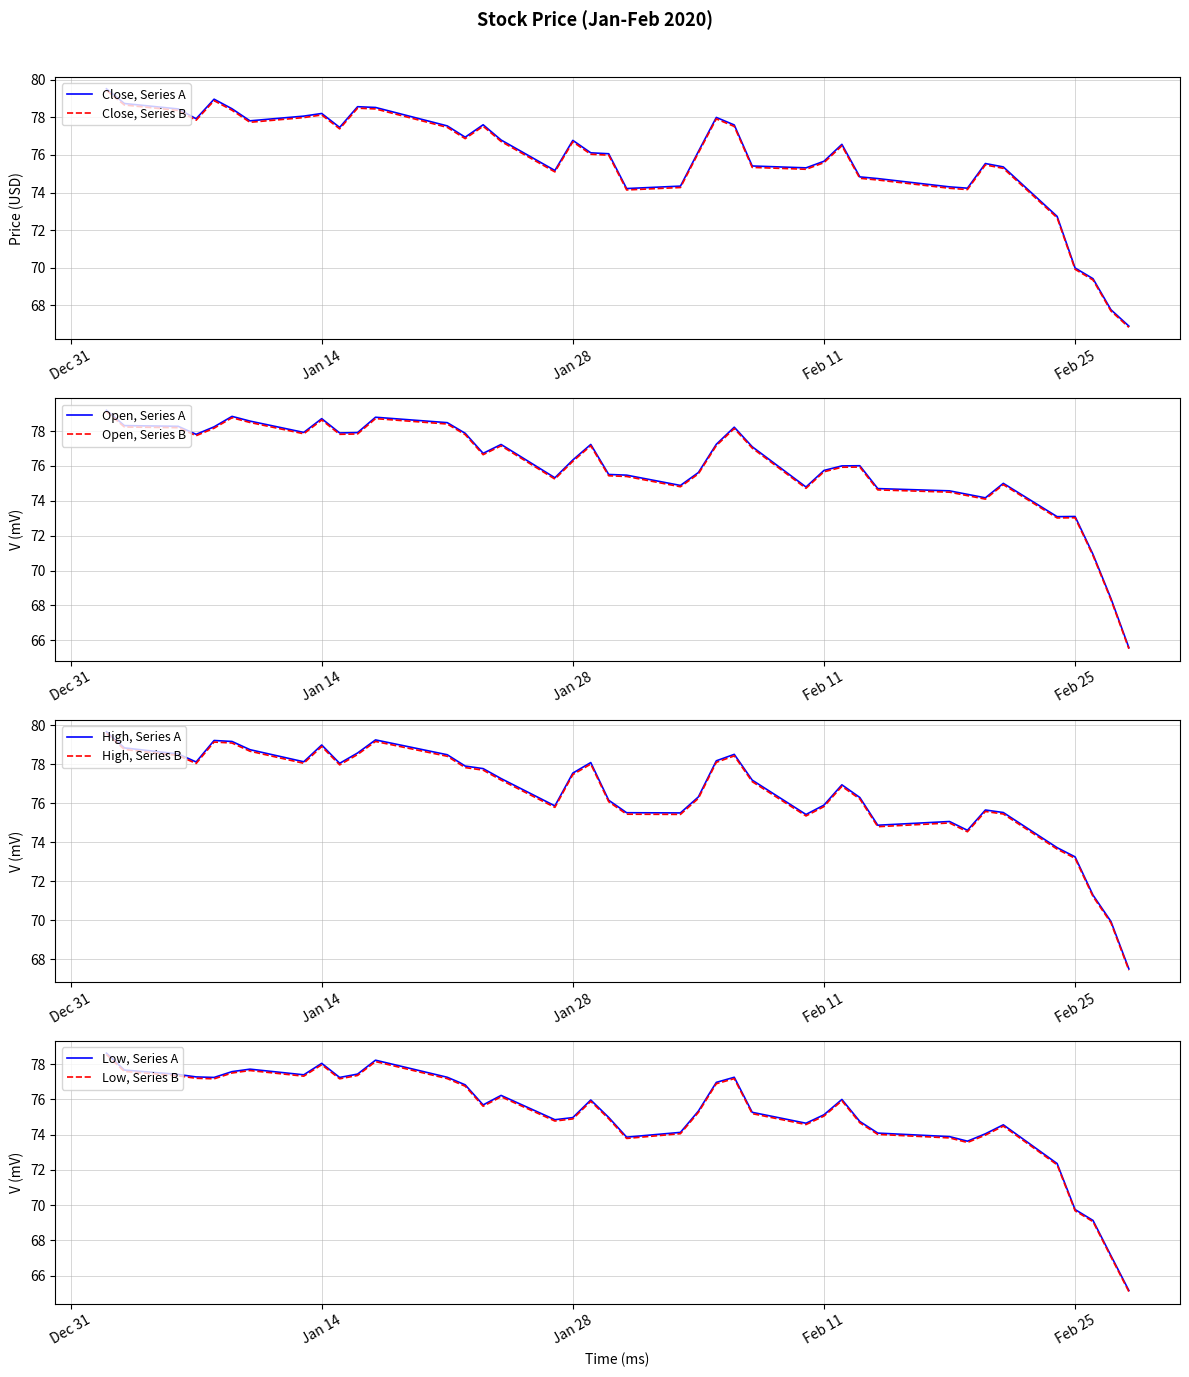

In High, how many points are lower than both neighbors (excluding endpoints)?

8